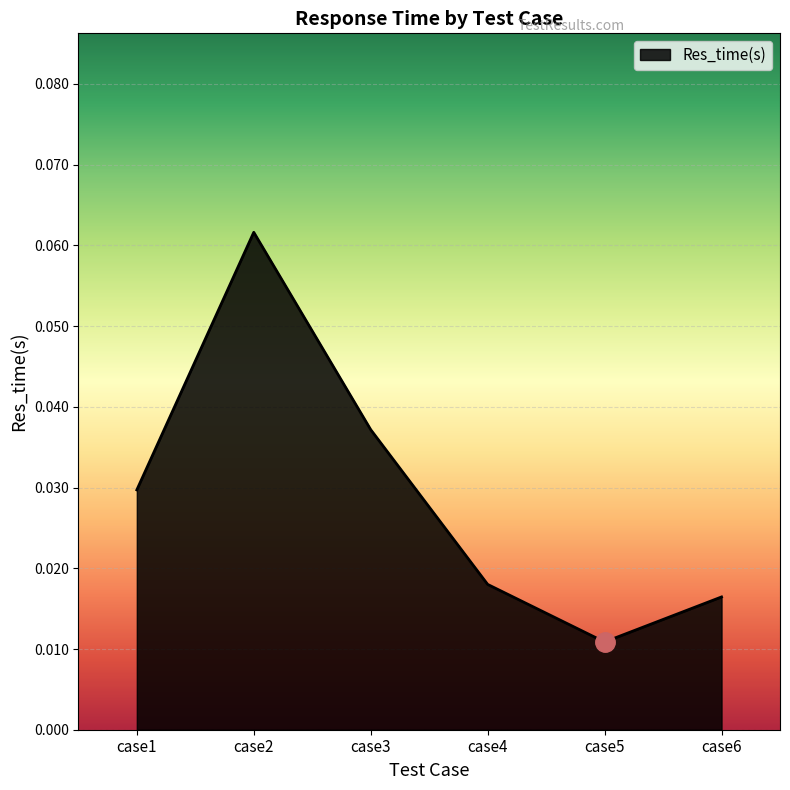

Where is the first local minimum?

case5